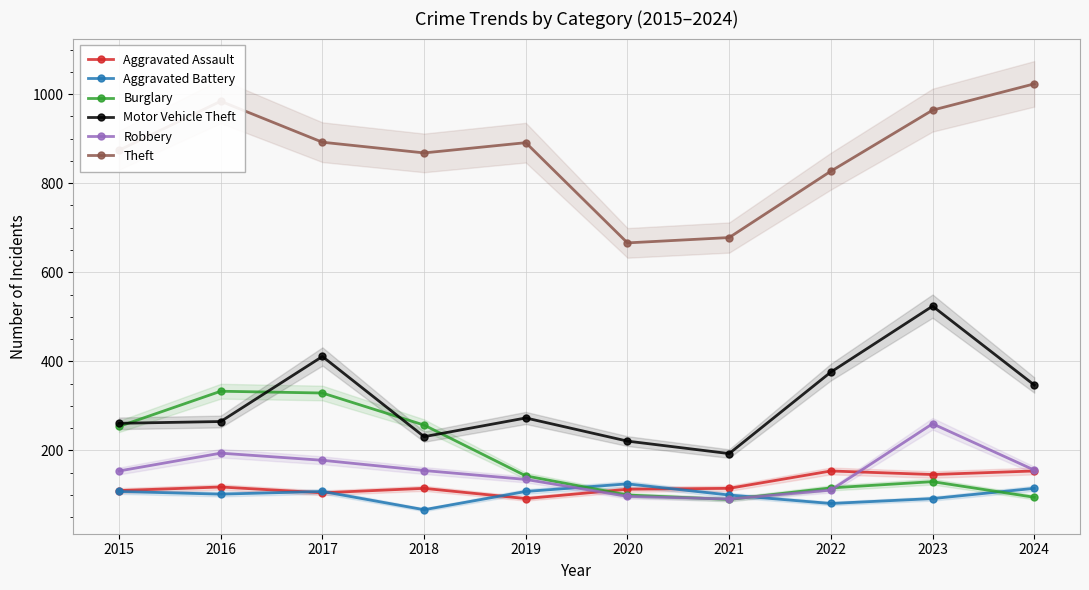

Reading left to right, extract all data points from this chart.

Aggravated Assault: 2015=110	2016=118	2017=105	2018=115	2019=92	2020=113	2021=115	2022=154	2023=146	2024=154
Aggravated Battery: 2015=108	2016=102	2017=108	2018=67	2019=108	2020=125	2021=100	2022=81	2023=92	2024=115
Burglary: 2015=254	2016=333	2017=329	2018=257	2019=143	2020=100	2021=90	2022=116	2023=130	2024=95
Motor Vehicle Theft: 2015=261	2016=265	2017=411	2018=231	2019=273	2020=221	2021=193	2022=376	2023=524	2024=347
Robbery: 2015=154	2016=194	2017=178	2018=155	2019=135	2020=97	2021=91	2022=111	2023=260	2024=156
Theft: 2015=874	2016=984	2017=892	2018=868	2019=891	2020=666	2021=678	2022=827	2023=964	2024=1023